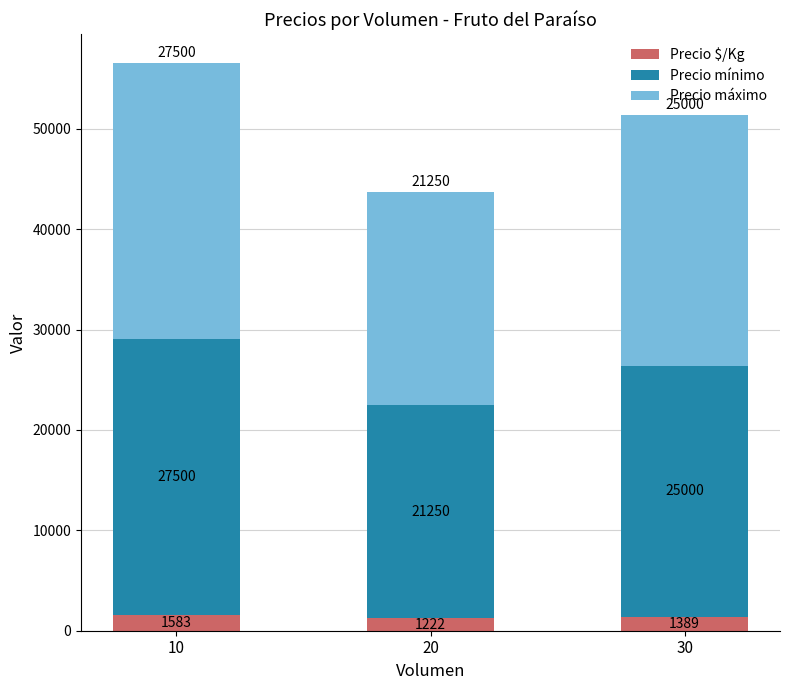

At which category is the sum across all series the highest?

10